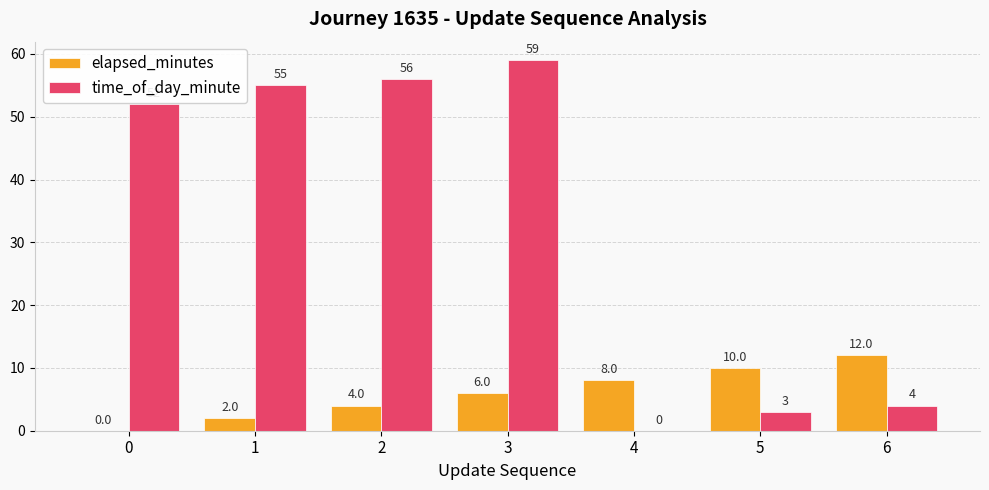

The elapsed_minutes series shows 2 at 3. True or false?

False